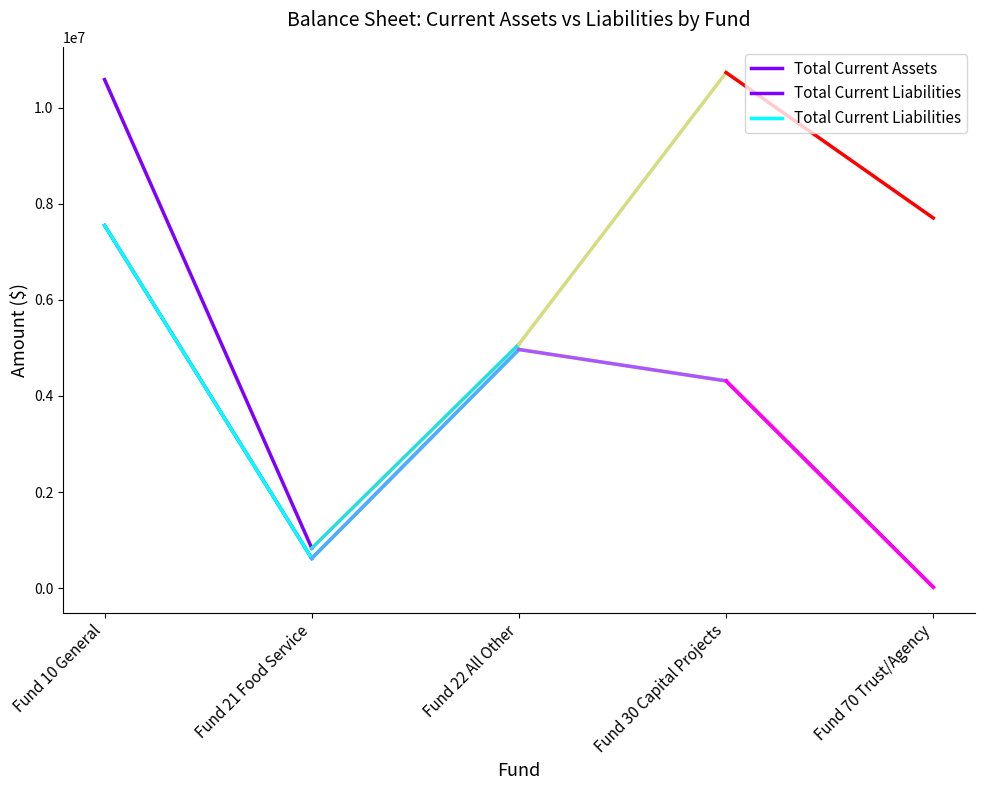

At which label is Total Current Liabilities closest to 4084882?

Fund 21 Food Service